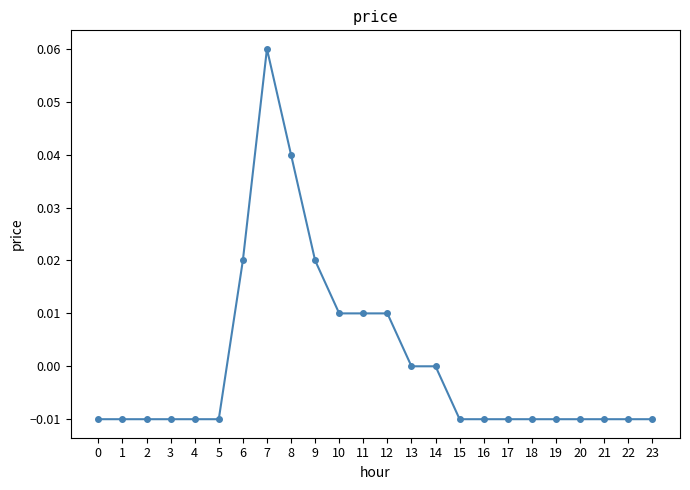

How many categories are shown in the chart?

24